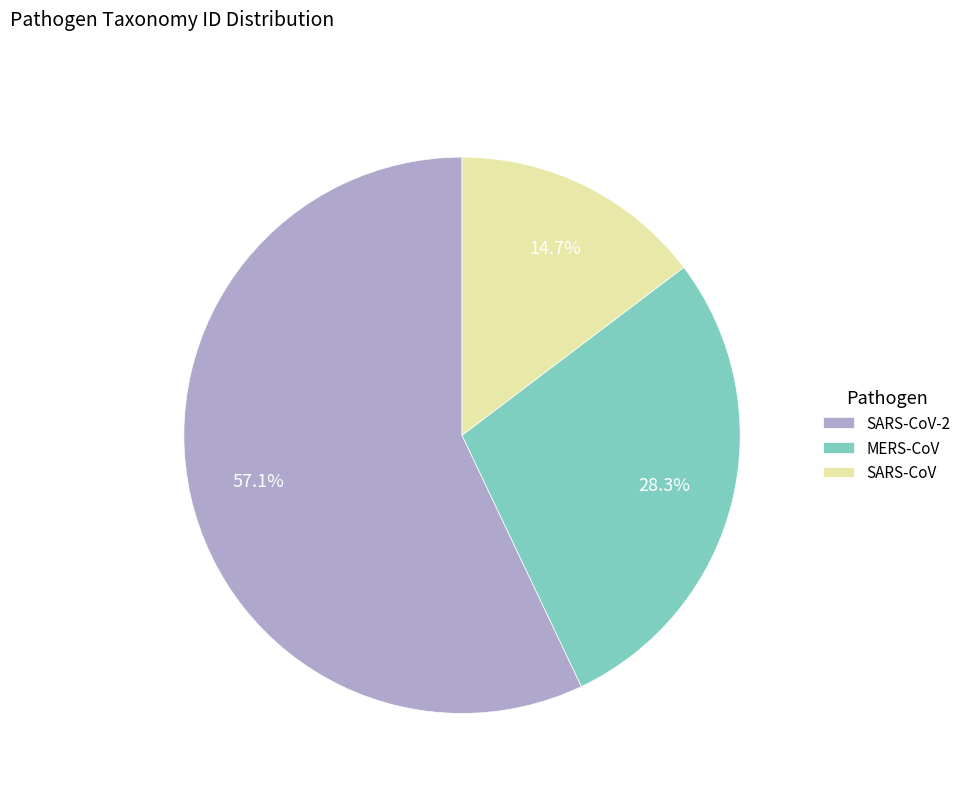

To the nearest percent, what is the difference between the largest and smallest slice percentages?

42%